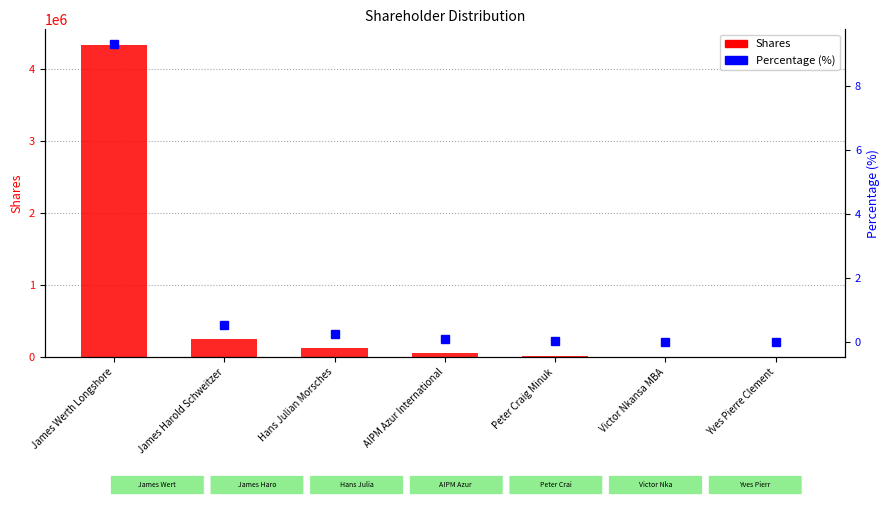

Which category has the highest value across all series?

James Werth Longshore